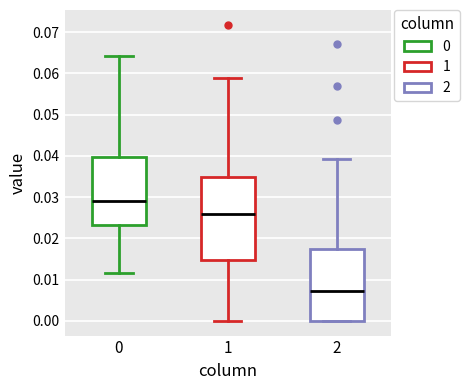

Which box is the tallest, from its lower edge to its upper edge?

1